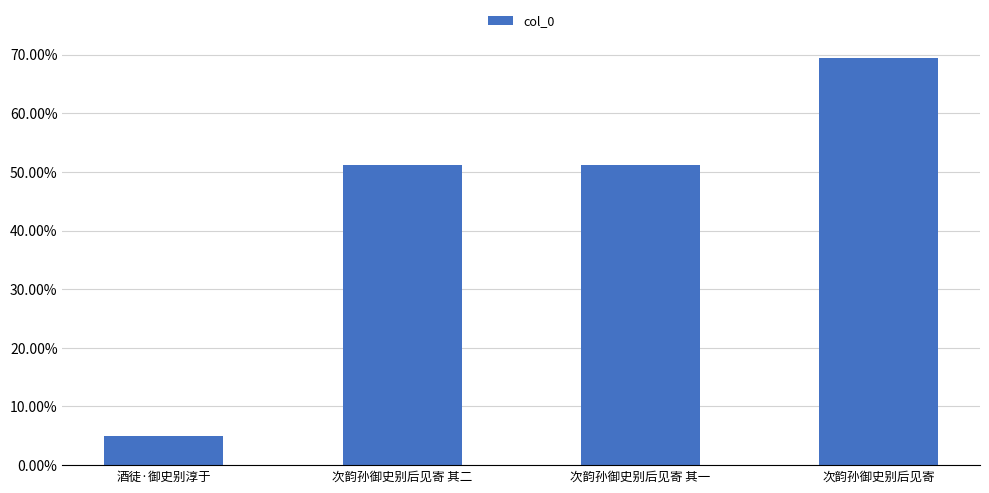

Are the bars horizontal?

No